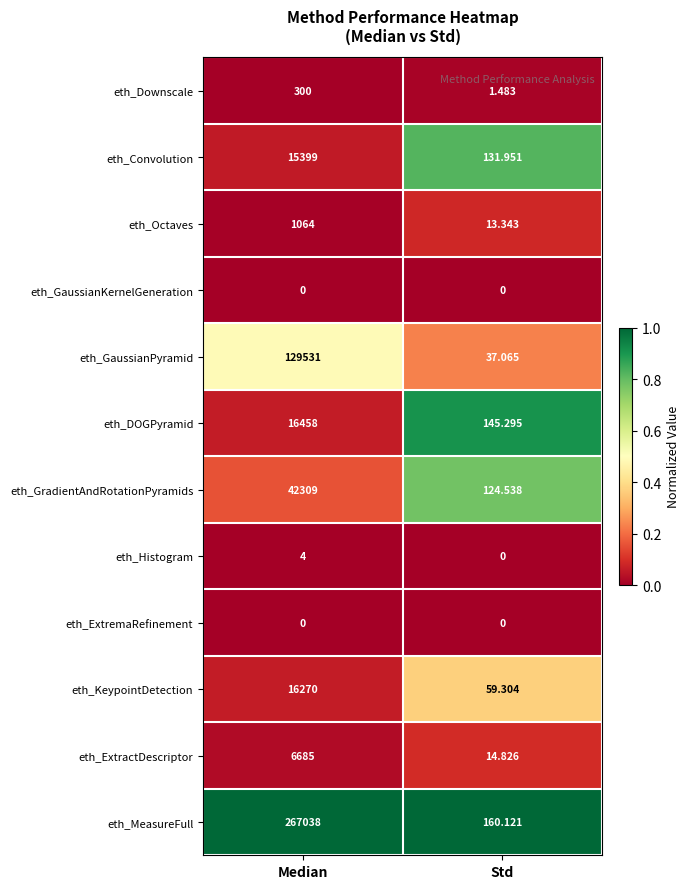

At which category does the chart reach its peak across all series?

Median